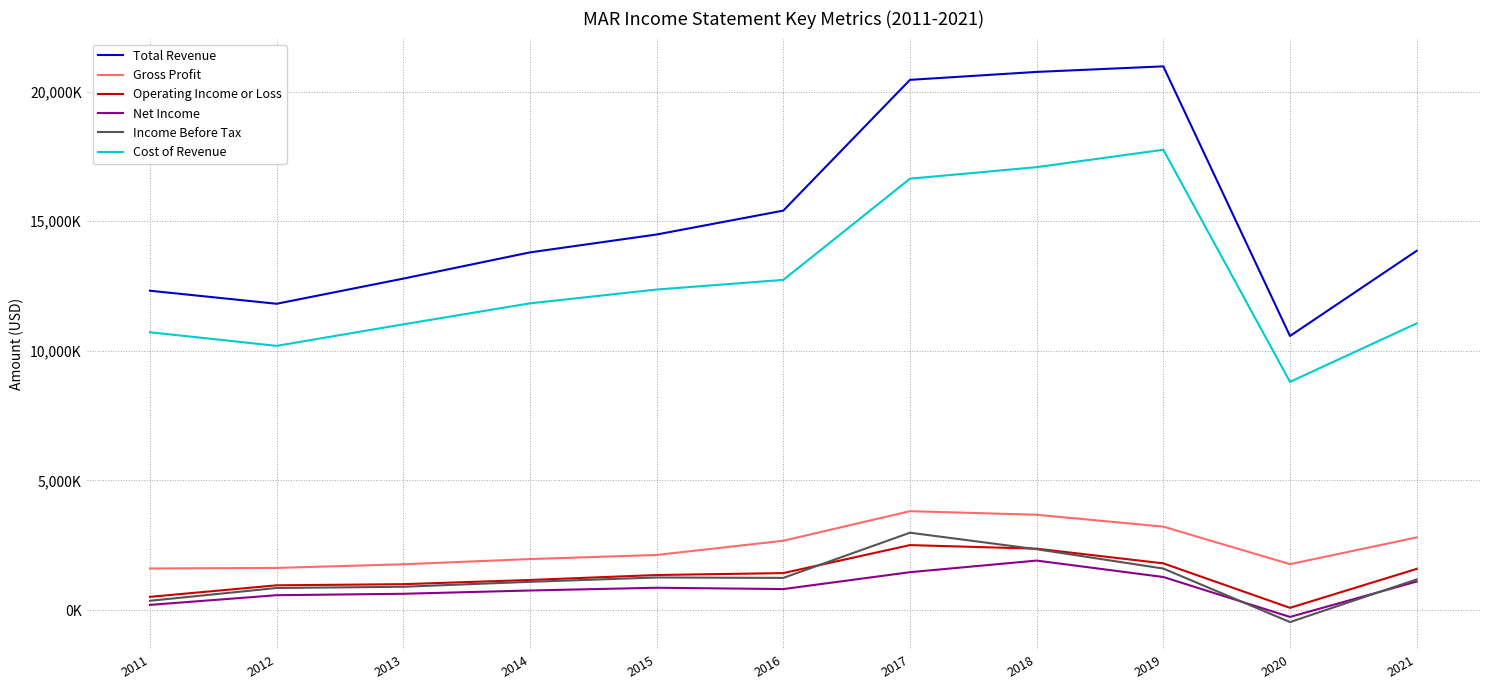

Does the chart display data point markers on the line(s)?

No